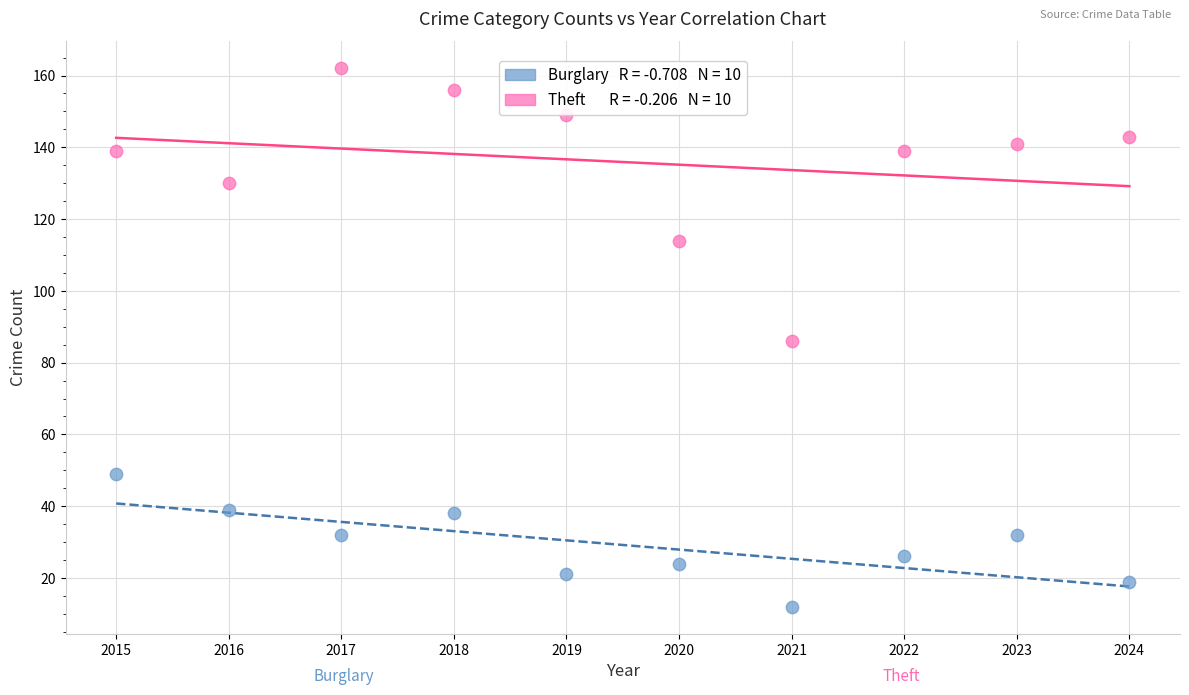

Across all data points, what is the range of X values (max minus min)?

9